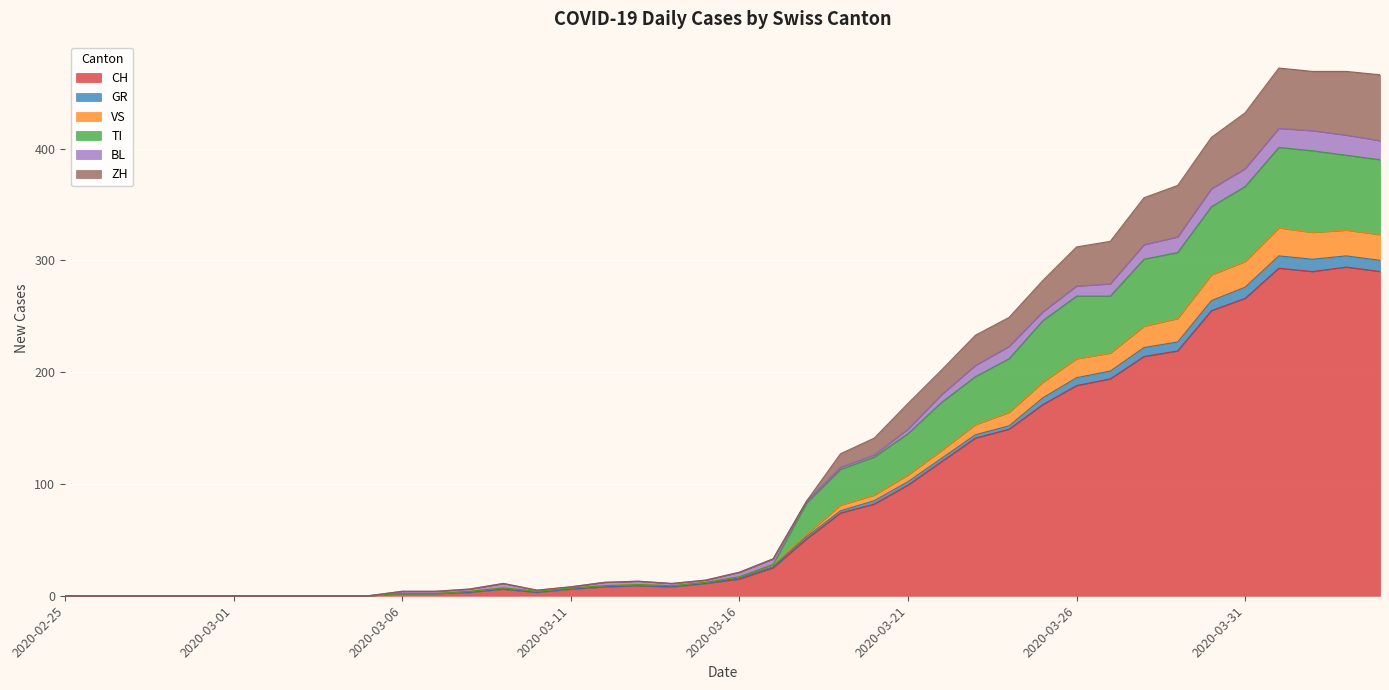

What are all the series names shown in the legend?

CH, GR, VS, TI, BL, ZH